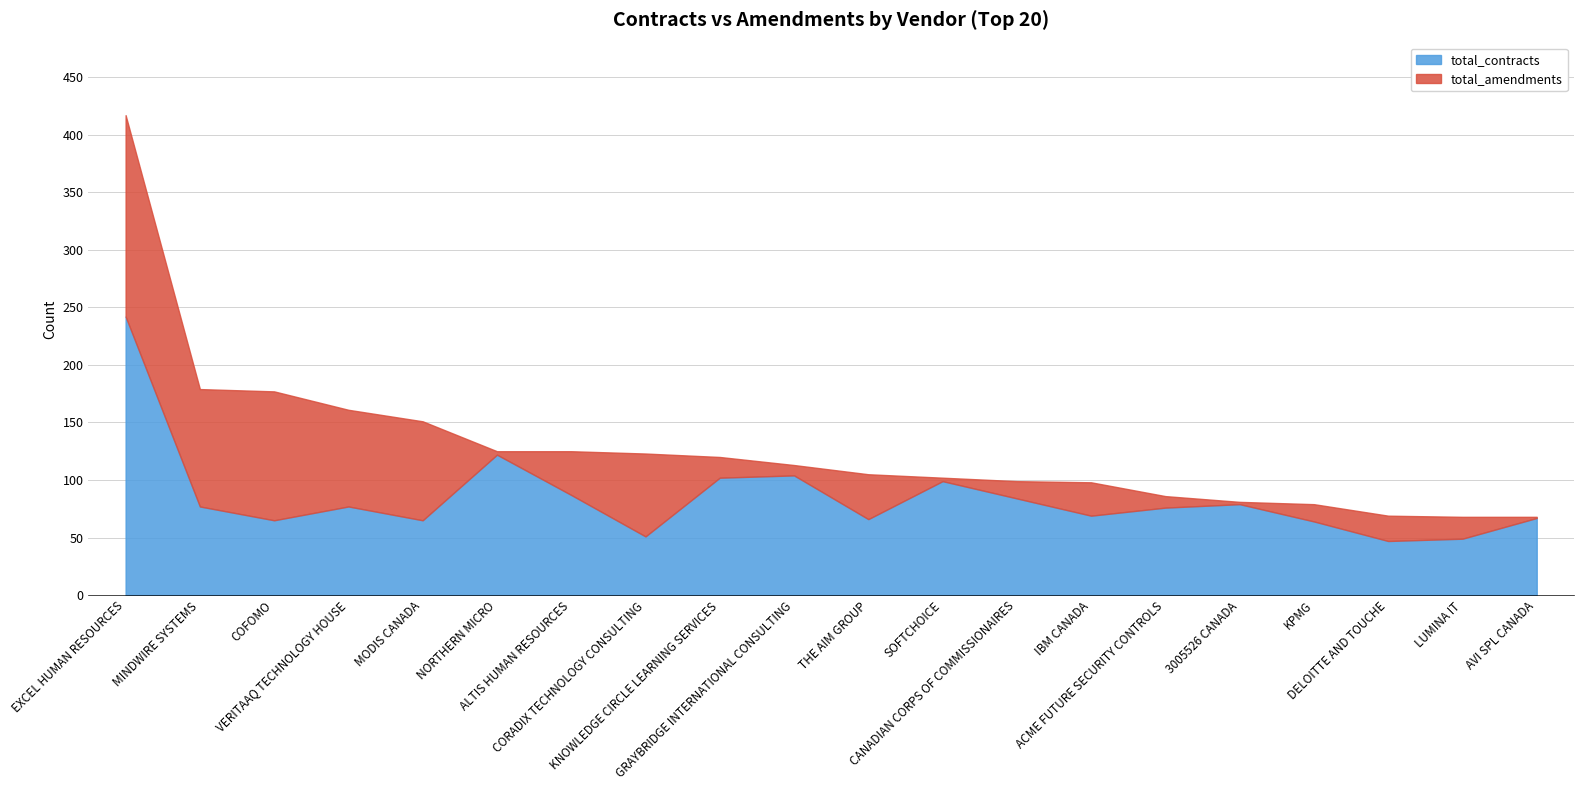

Is it true that total_contracts equals 77 at MINDWIRE SYSTEMS?

True